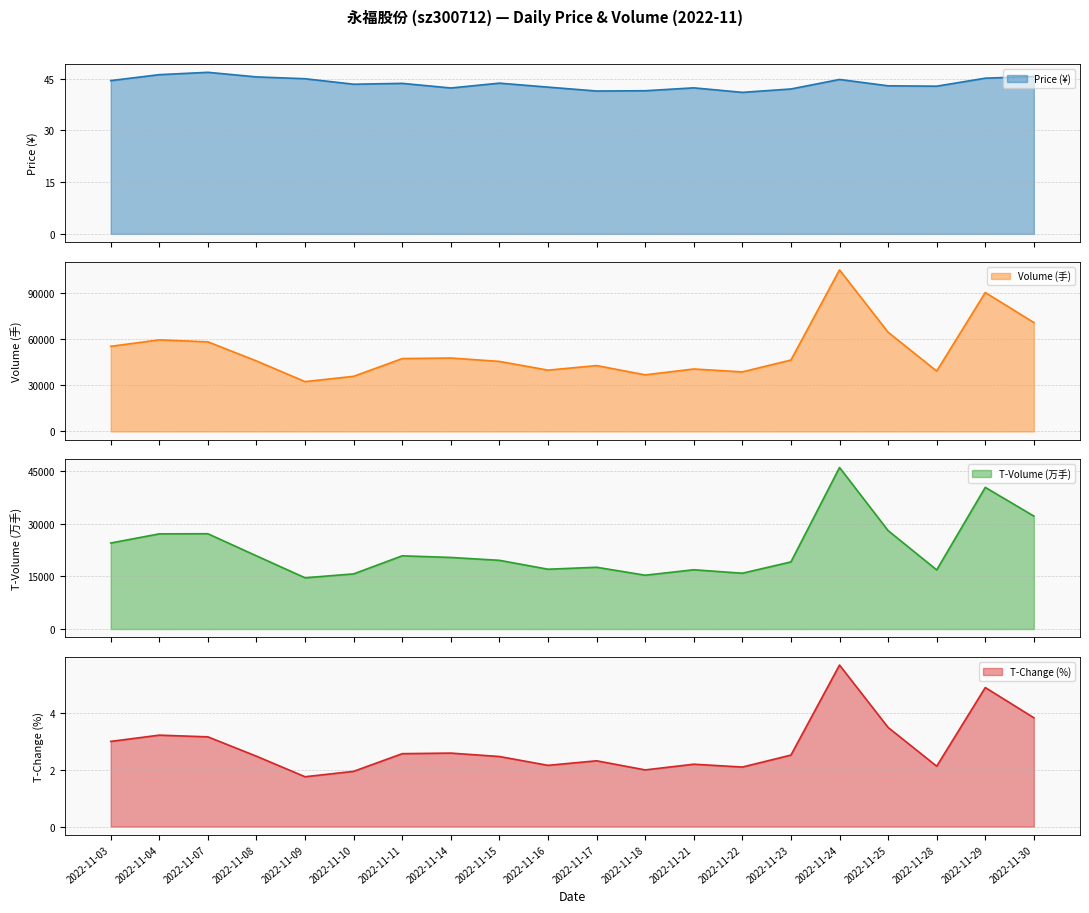

At which category is the sum across all series the highest?

2022-11-24